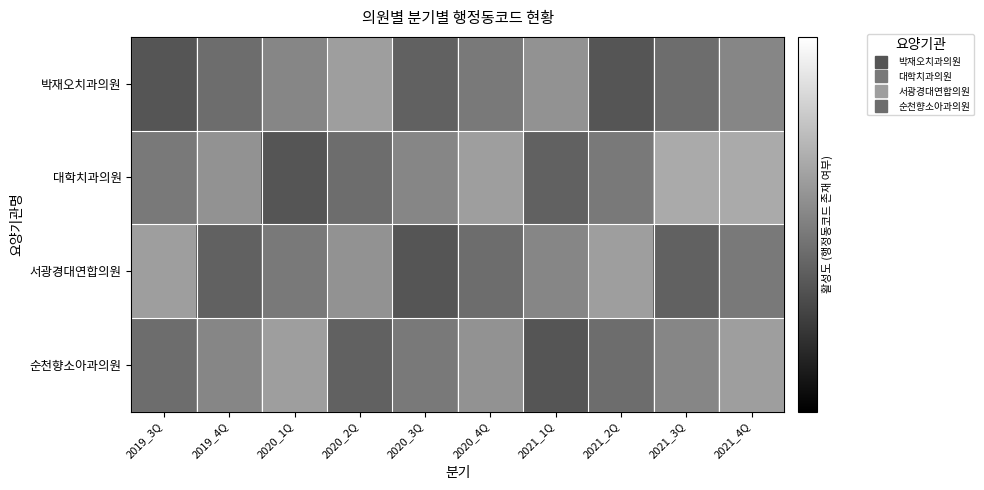

At how many categories does at least one series exceed 0?

10